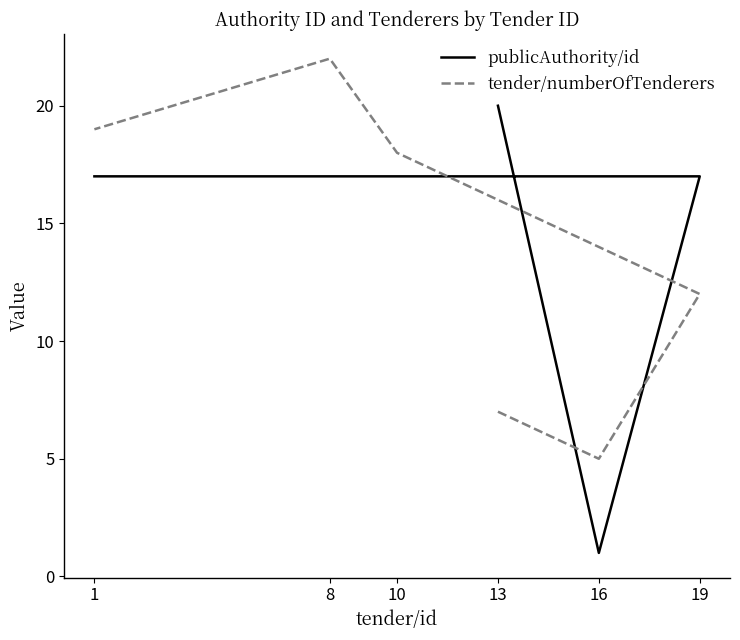

What is the spread (max minus min) of values at 8?

5